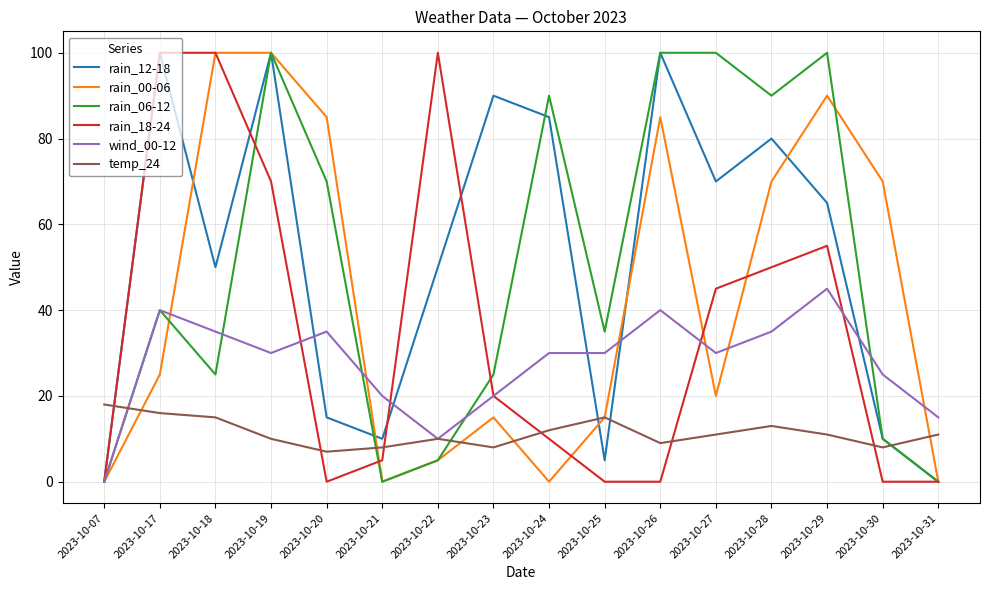

Which series has the largest total across all categories?

rain_12-18